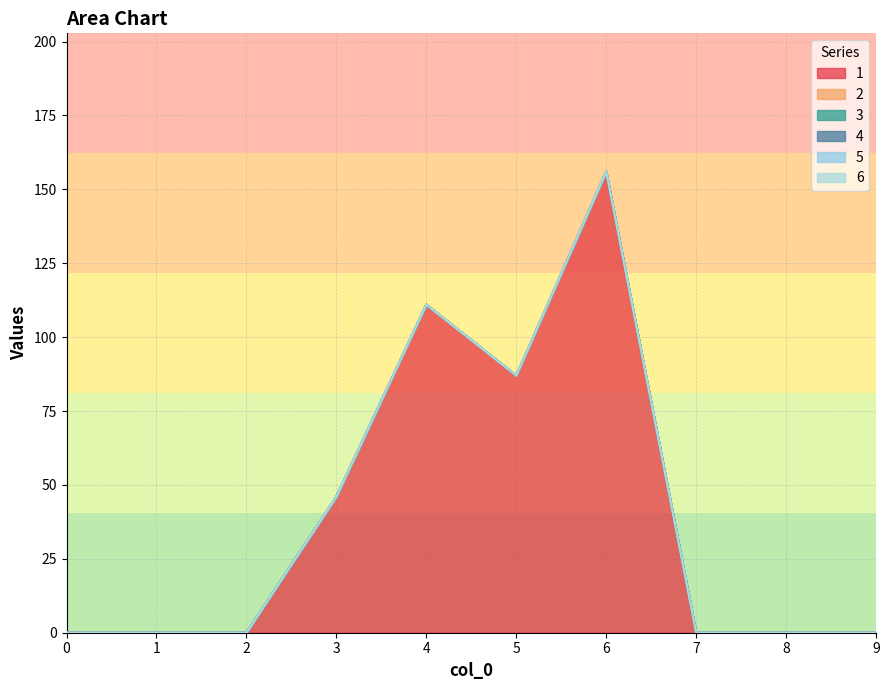

What is the spread (max minus min) of values at 4?

111